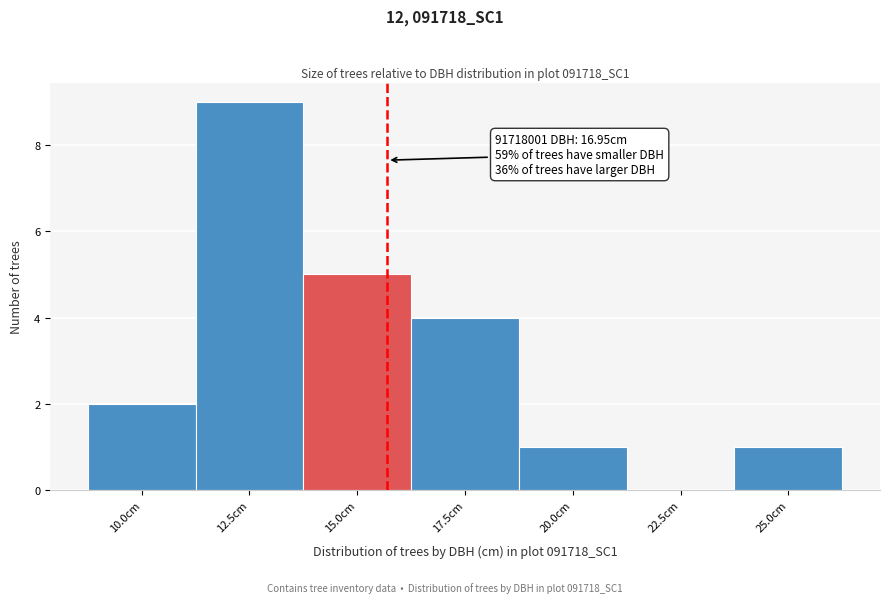

Reading left to right, list all the values displayed in this chart.

10.0cm=2	12.5cm=9	15.0cm=5	17.5cm=4	20.0cm=1	22.5cm=0	25.0cm=1